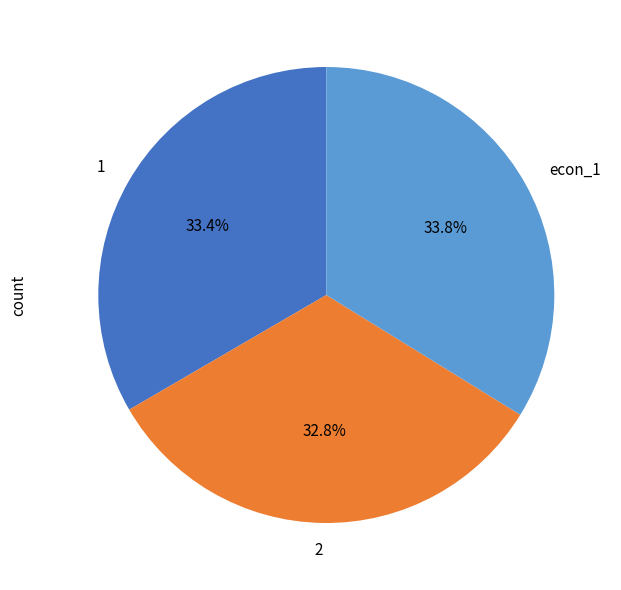

What percentage is the 1 slice, to the nearest percent?

33%